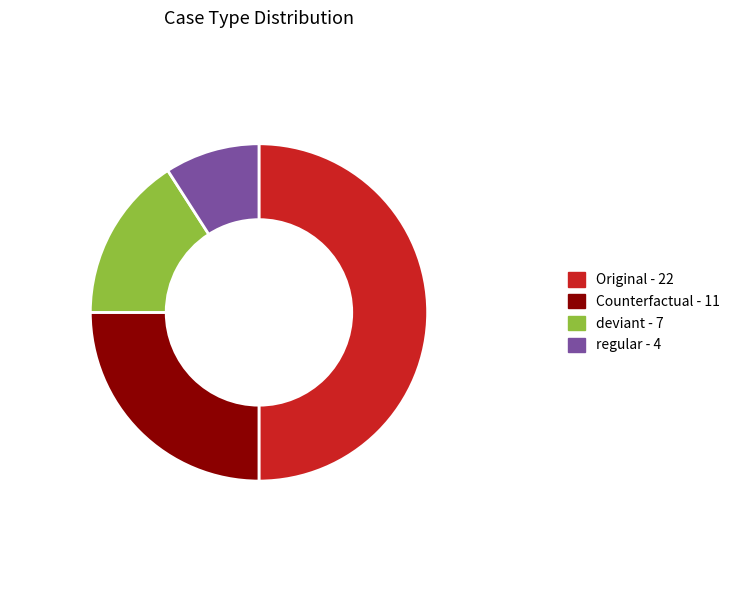

How many segments does this pie chart have?

4